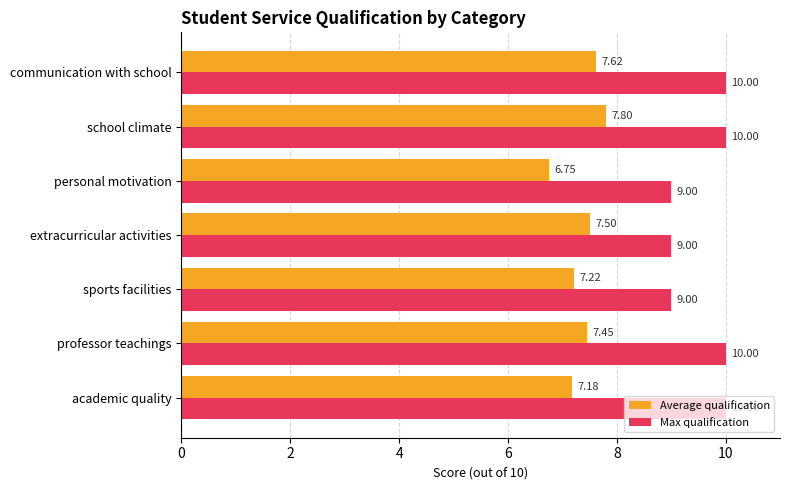

Which category has the lowest value across all series?

personal motivation